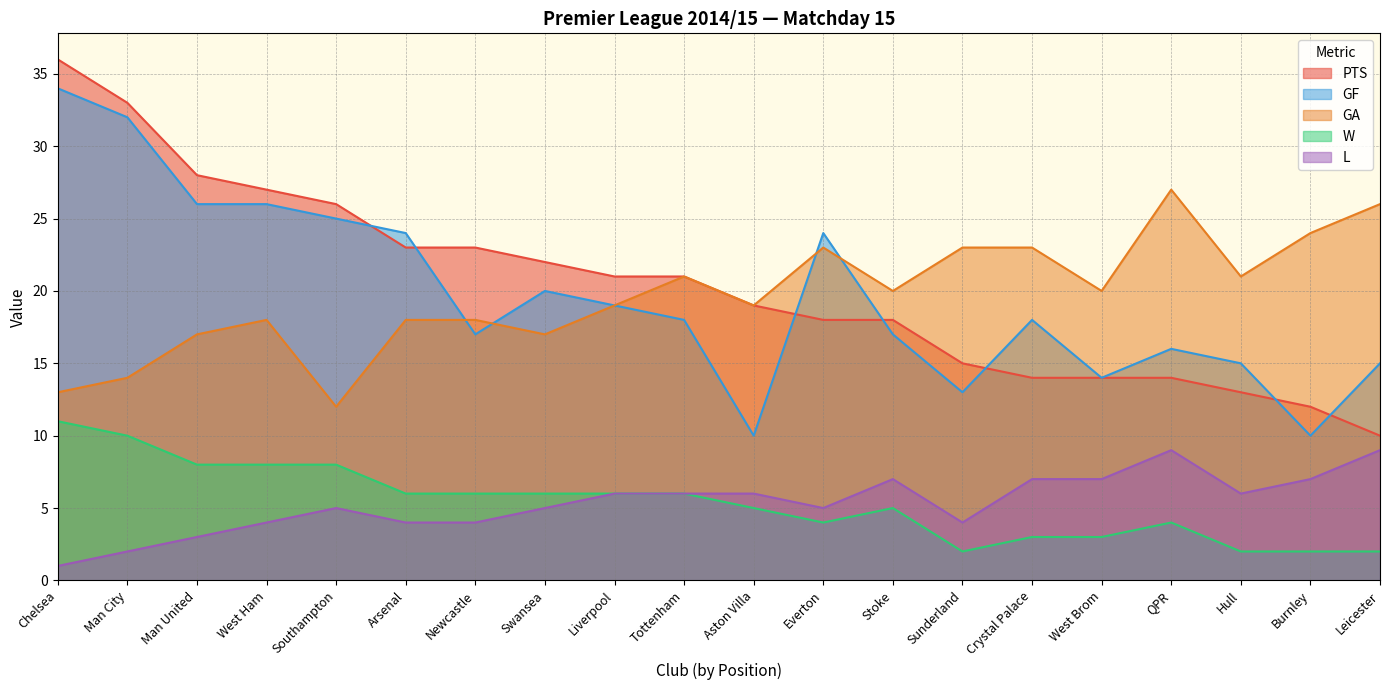

How many data points in GA are less than 20?

10